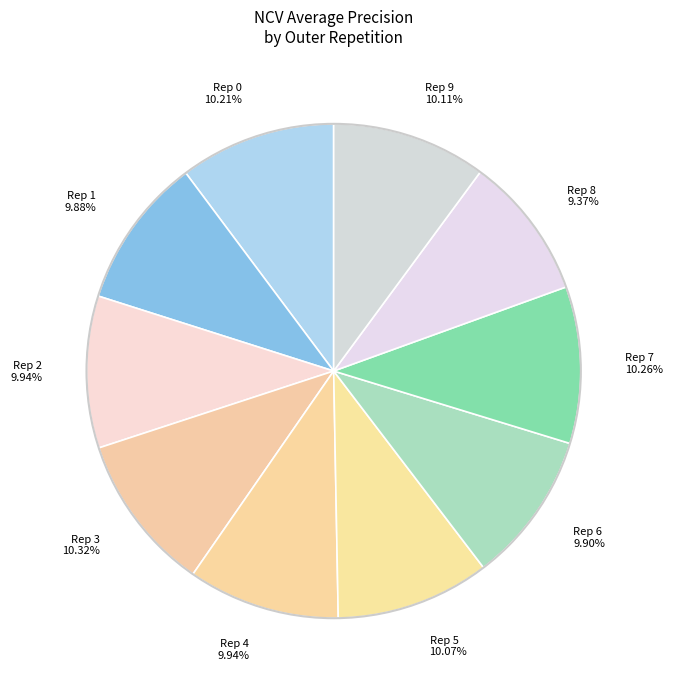

Is there a majority slice in this chart?

No